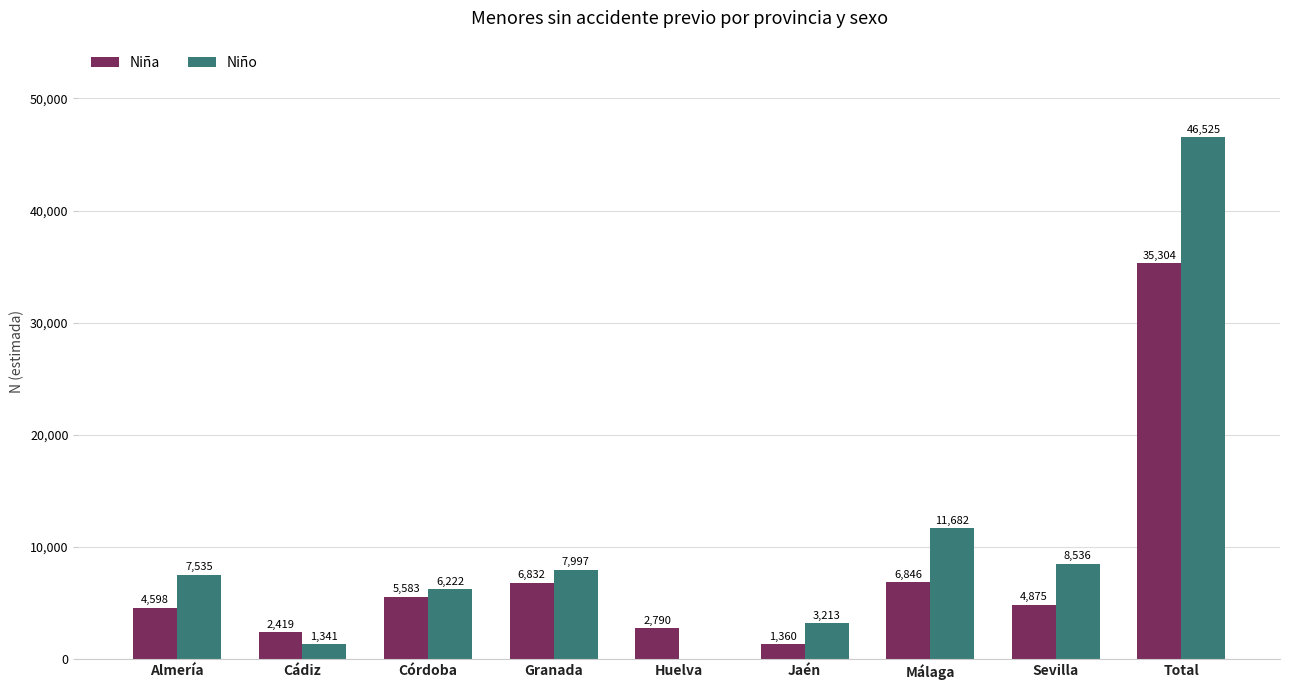

What are all the series names shown in the legend?

Niña, Niño